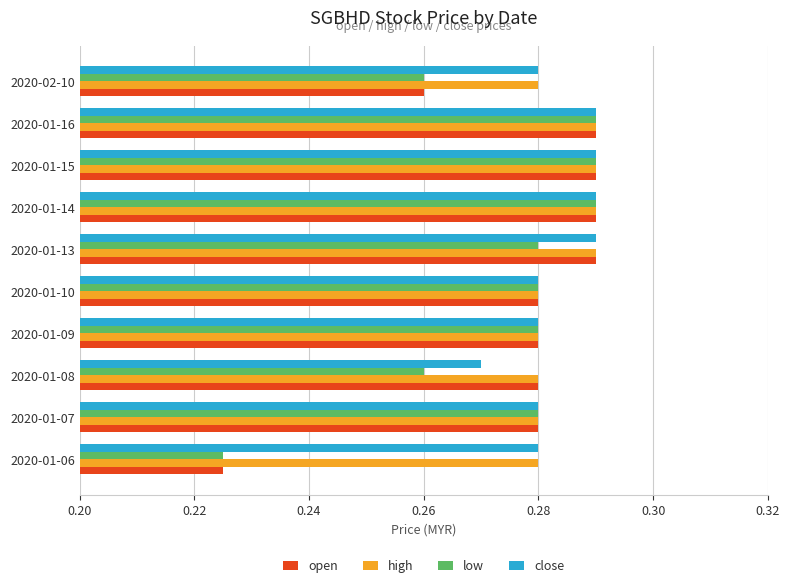

True or false: close has a value of 0.1 at 2020-02-10.

False